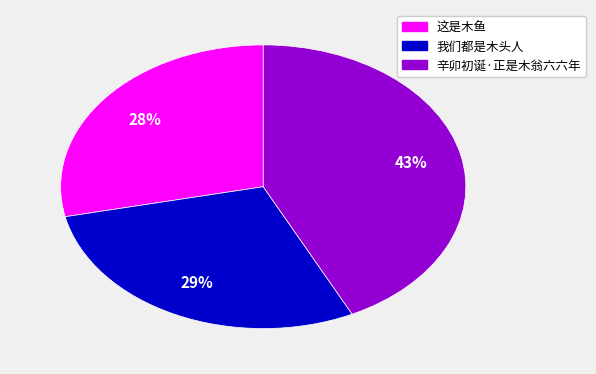

Combined, do 辛卯初诞·正是木翁六六年 and 我们都是木头人 account for over 50%?

Yes